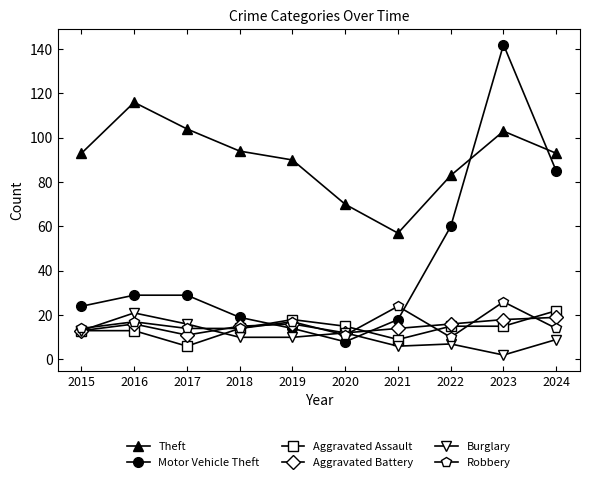

True or false: Aggravated Assault has a value of 6 at 2017.

True